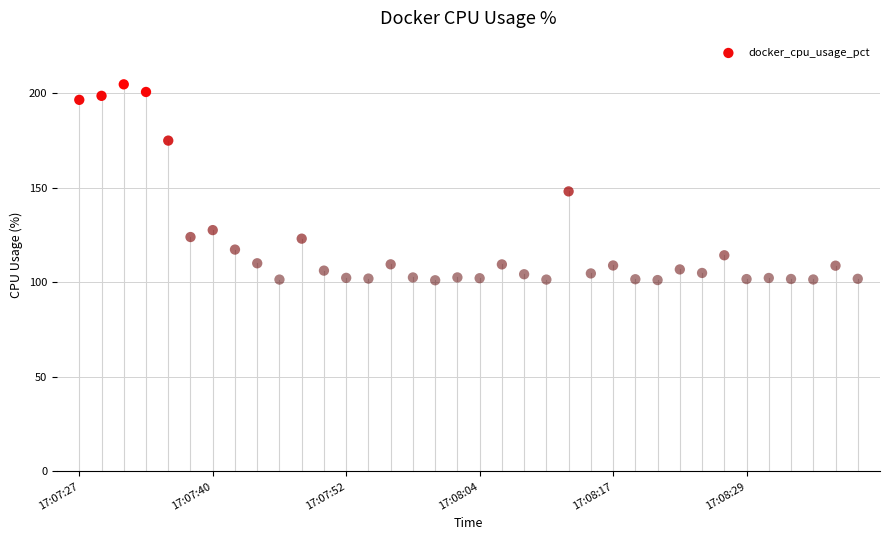

What Y value in the scatter plot is closest to 152?

148.0